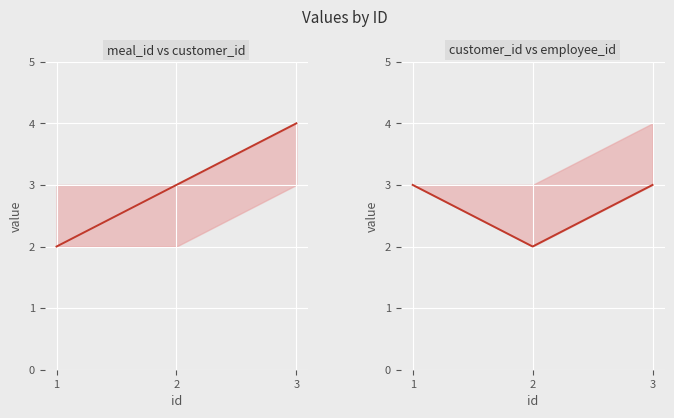

Which series has the largest range (max minus min)?

meal_id